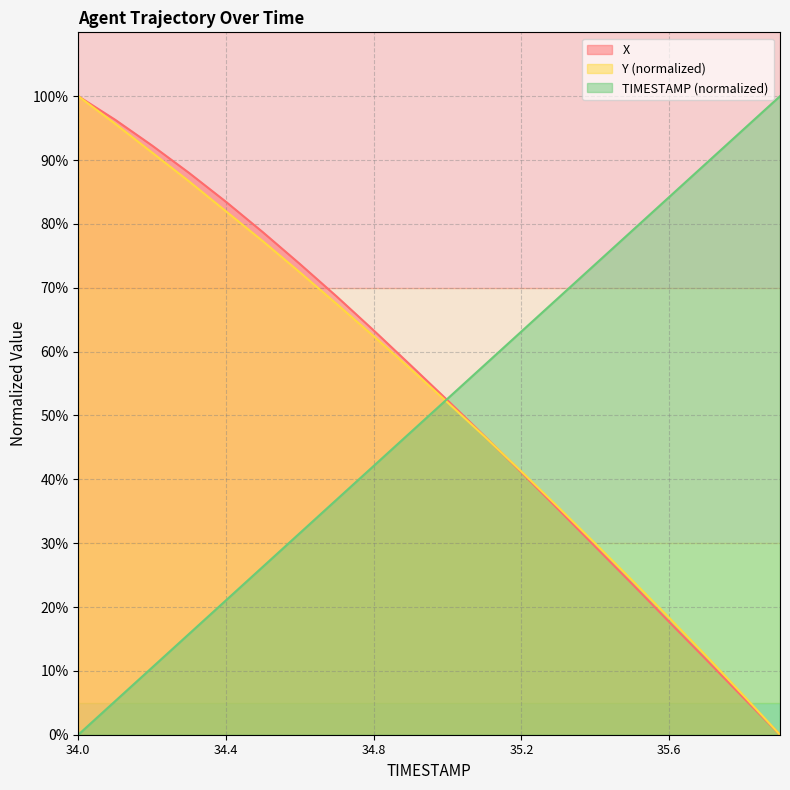

At which category is the sum across all series the highest?

34.0